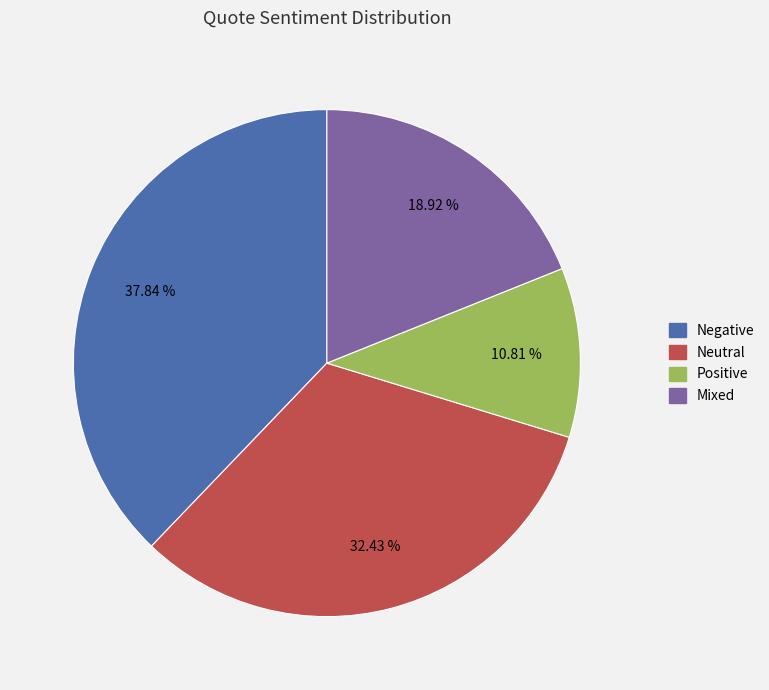

How many segments does this pie chart have?

4